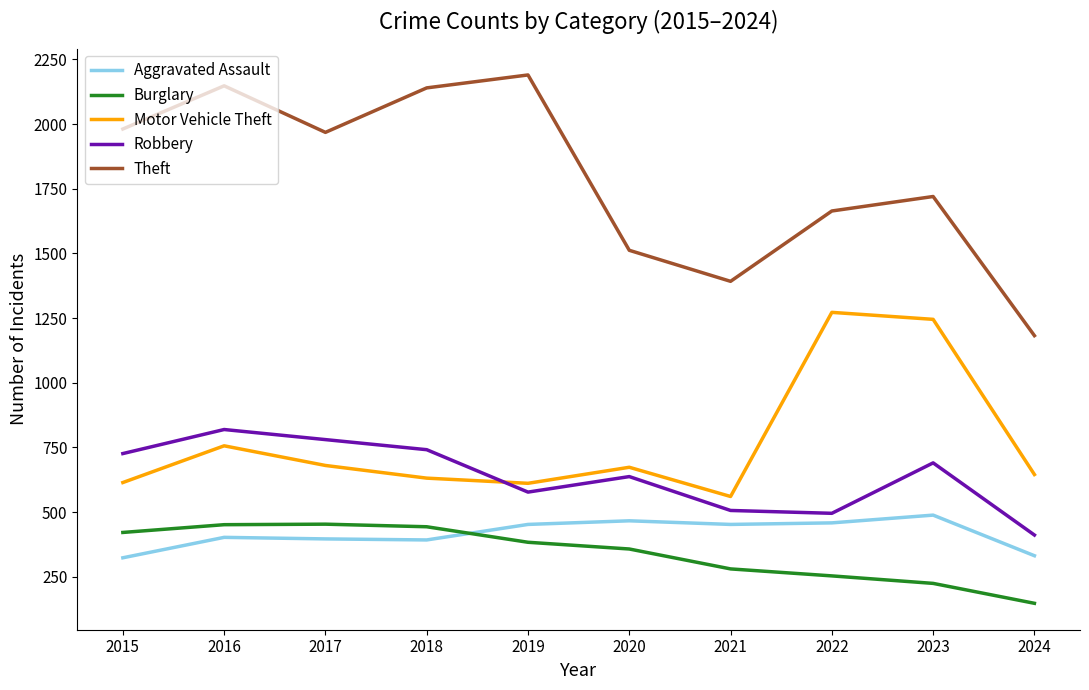

How many distinct data groups are displayed?

5